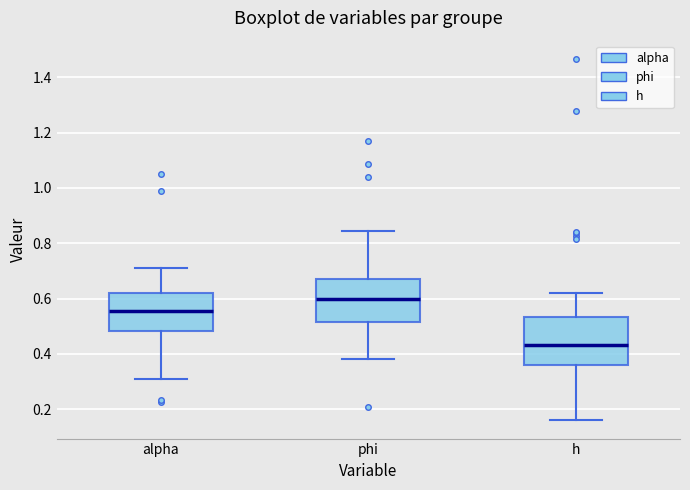

Which box's median line is the lowest?

h